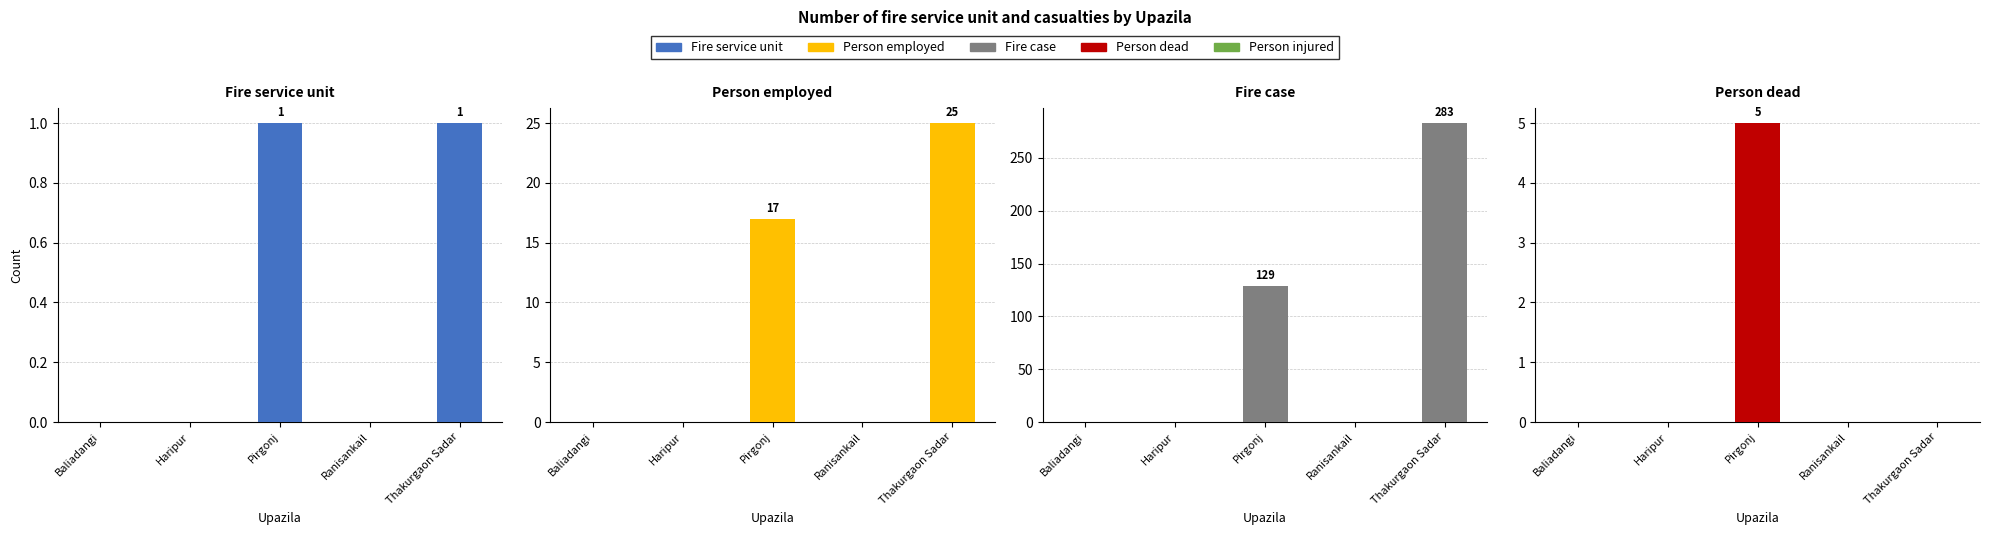

Between Ranisankail and Haripur, which is larger?

Ranisankail